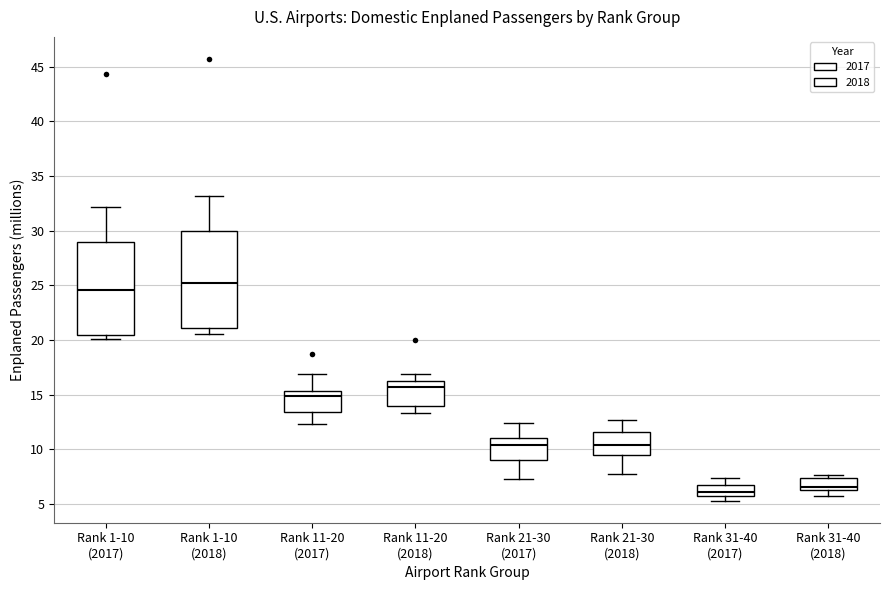

Reading left to right, read every box against the y-axis: the position of its median line, the range the box covers, and the ends of its whiskers. The values are not printed on the chart, so give them approximately, as read against the axis.

Rank 1-10 (2017): median 24.5, box 20.5 to 29.0, whiskers 20.0 to 32.0
Rank 1-10 (2018): median 25.0, box 21.0 to 30.0, whiskers 20.5 to 33.0
Rank 11-20 (2017): median 15.0, box 13.5 to 15.5, whiskers 12.5 to 17.0
Rank 11-20 (2018): median 15.5, box 14.0 to 16.5, whiskers 13.5 to 17.0
Rank 21-30 (2017): median 10.5, box 9.0 to 11.0, whiskers 7.0 to 12.5
Rank 21-30 (2018): median 10.5, box 9.5 to 11.5, whiskers 7.5 to 12.5
Rank 31-40 (2017): median 6.0 (just above the box's lower edge), box 6.0 to 7.0, whiskers 5.5 to 7.5
Rank 31-40 (2018): median 6.5 (just above the box's lower edge), box 6.5 to 7.5, whiskers 5.5 to 7.5 (just above the box's upper edge)